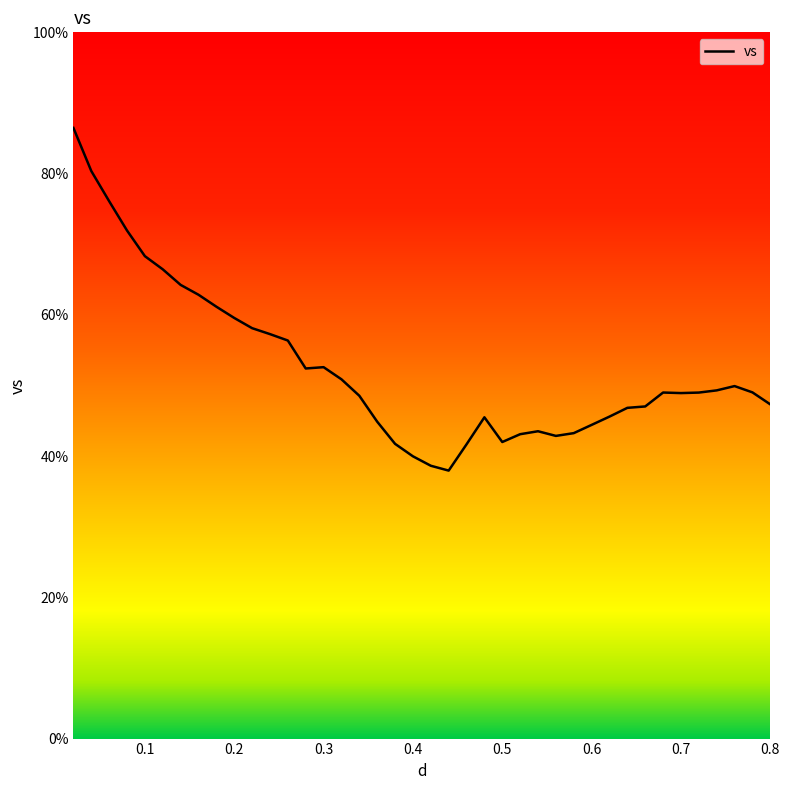

The chart shows a value of 72.3 at 27. True or false?

False